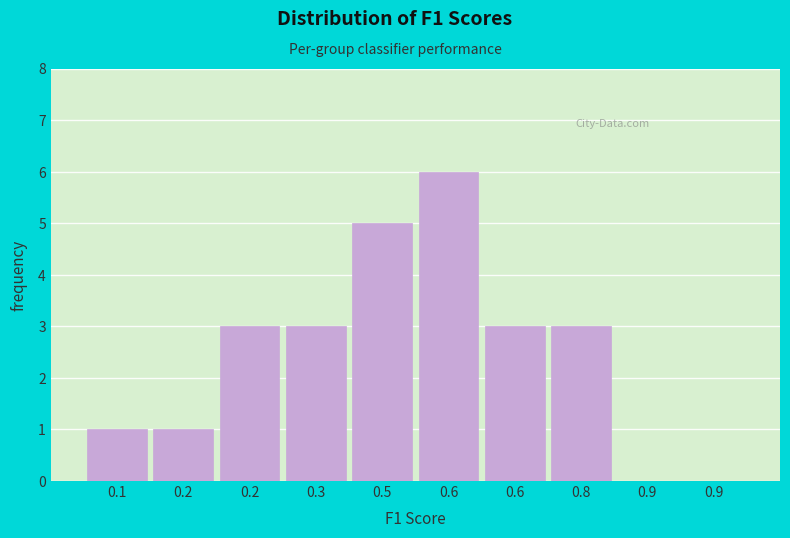

Count the number of categories in the chart.

10